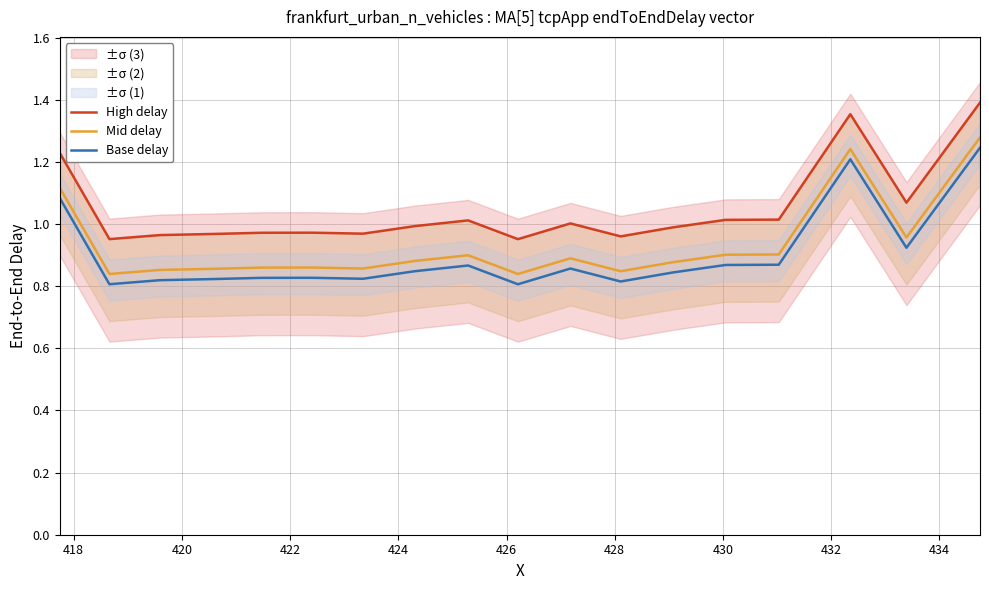

True or false: Base delay and Mid delay cross at least once.

False